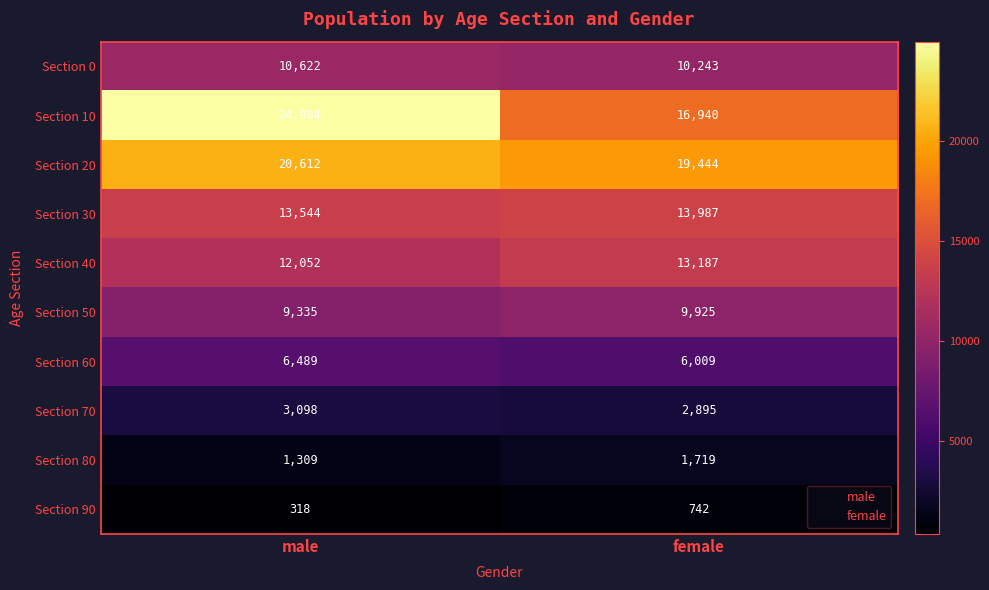

The Section 80 series shows 1719 at female. True or false?

True